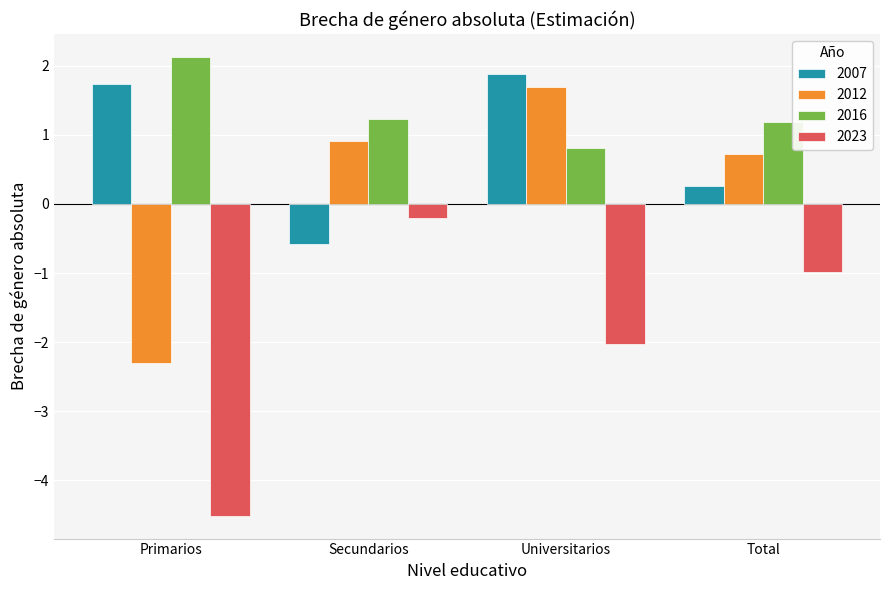

How many data points does each series have?

4